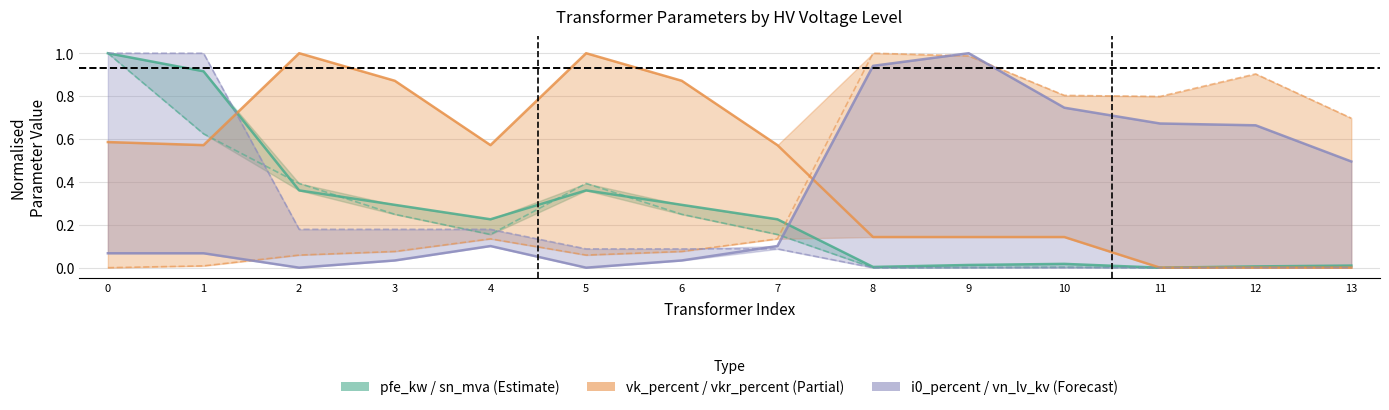

Which series has the largest range (max minus min)?

pfe_kw (Estimate)